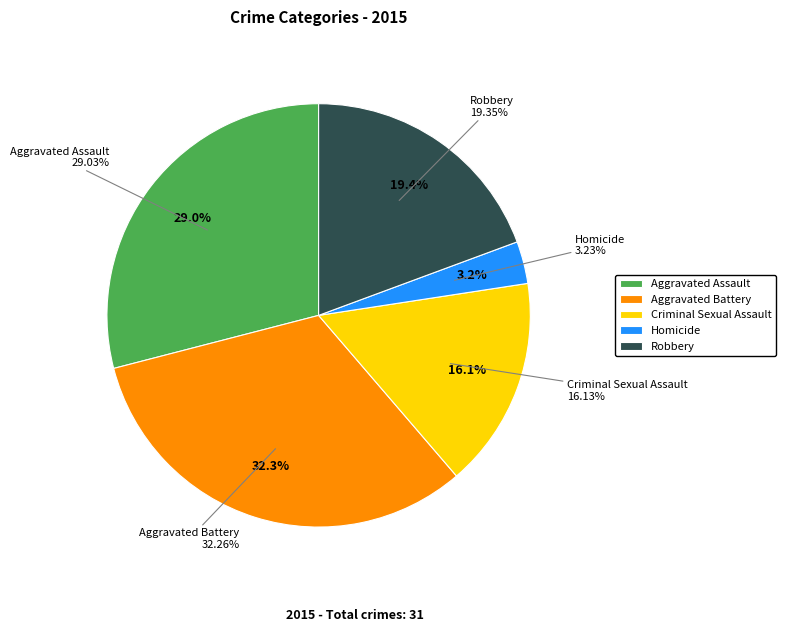

Is there any slice that represents more than half of the pie?

No